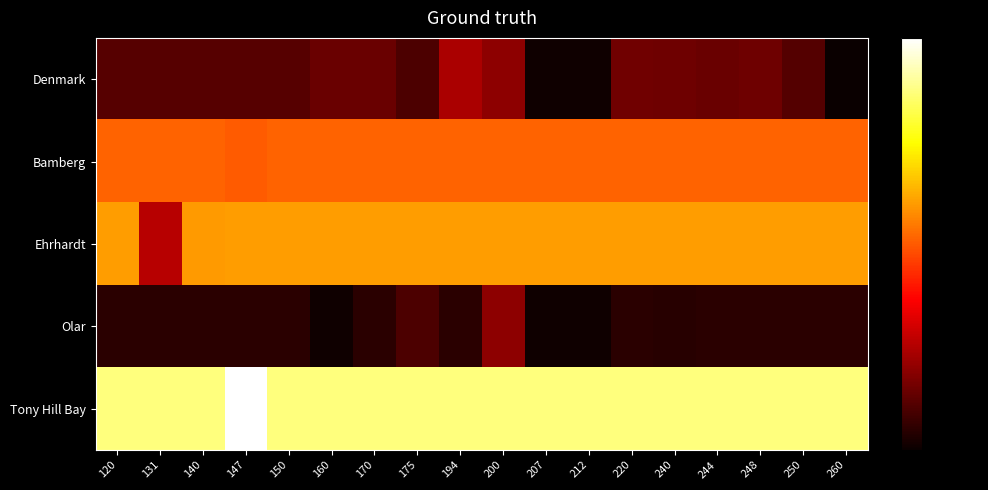

Between 140 and 160, which is larger?

160